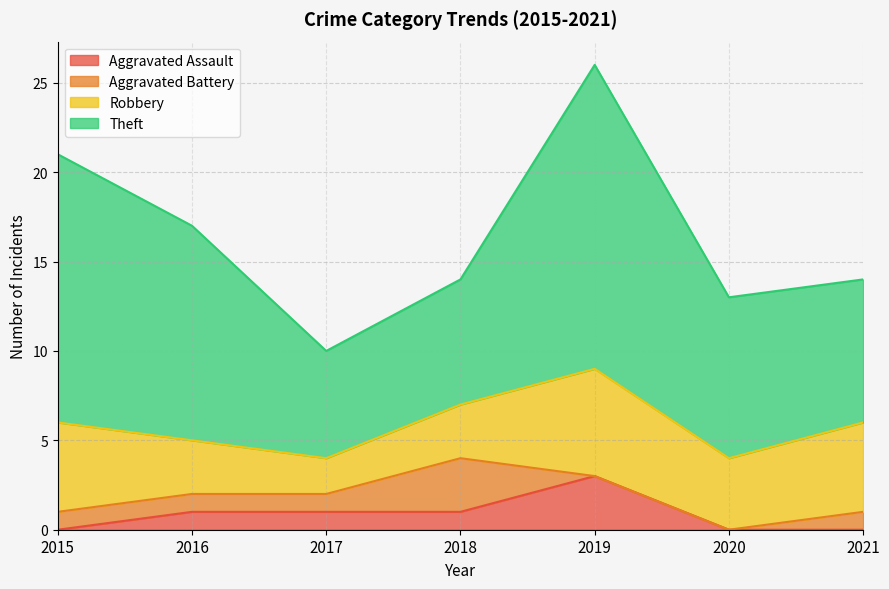

True or false: Robbery and Aggravated Assault cross at least once.

False